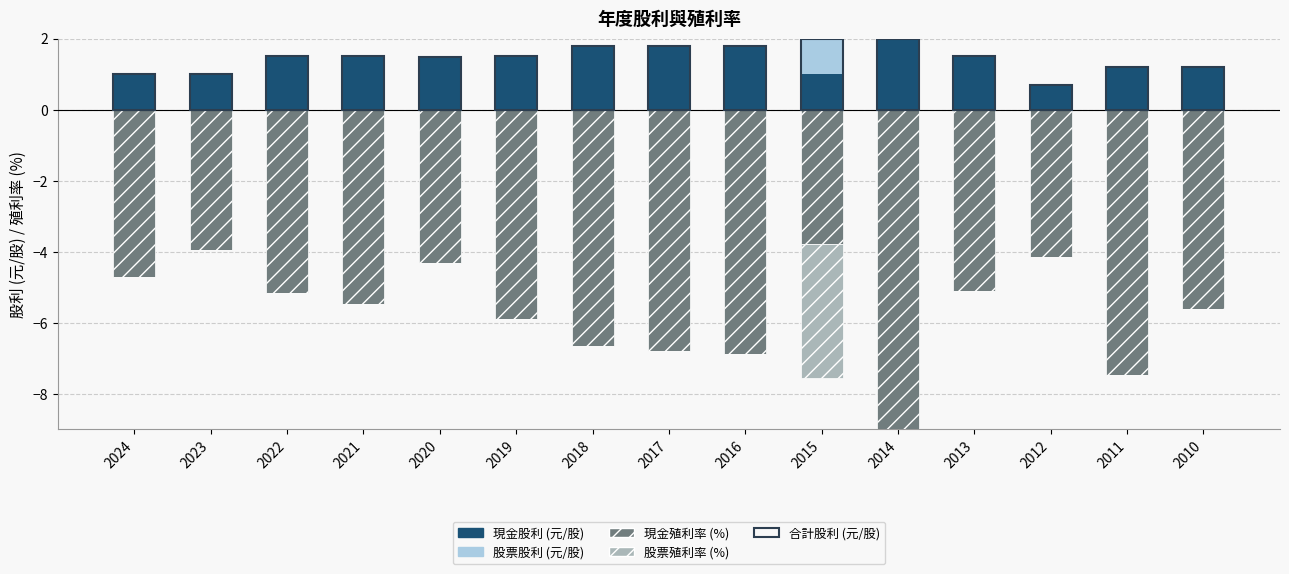

Rank the series at 2015 from highest to lowest value.

合計股利 (元/股), 現金股利, 股票股利, 合計殖利率 (%), 現金殖利率 (%), 股票殖利率 (%)